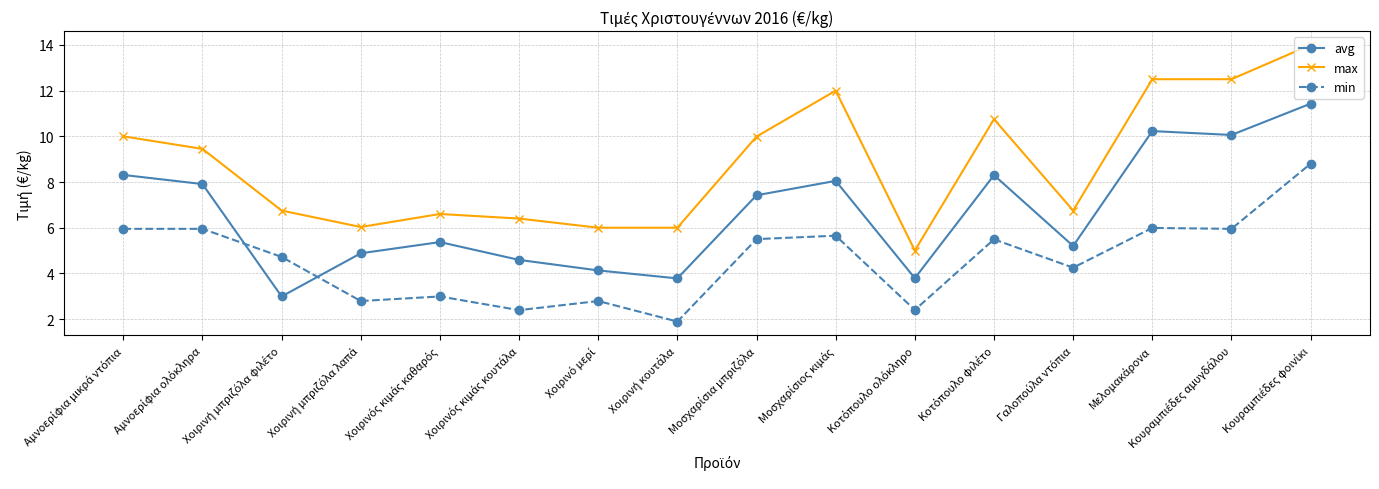

What is the lowest value of the avg series?

3.0